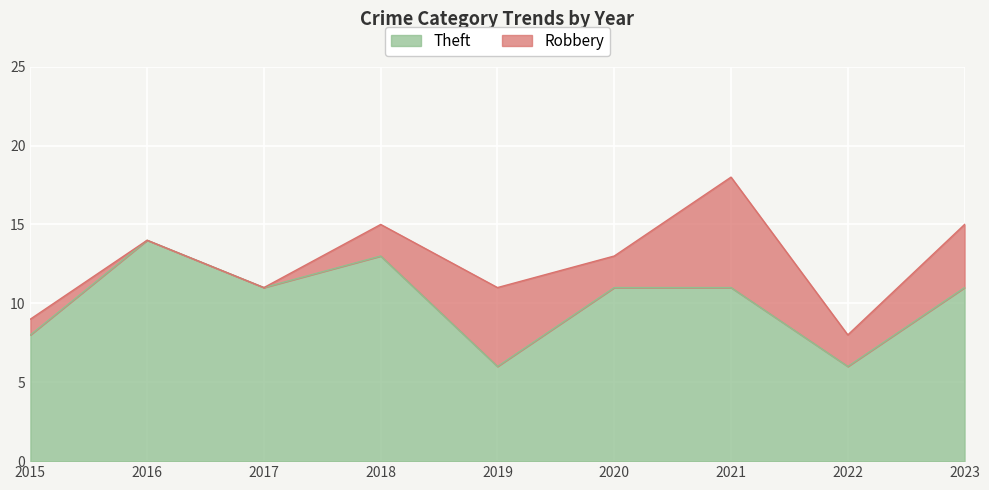

At which category does the chart reach its peak across all series?

2016